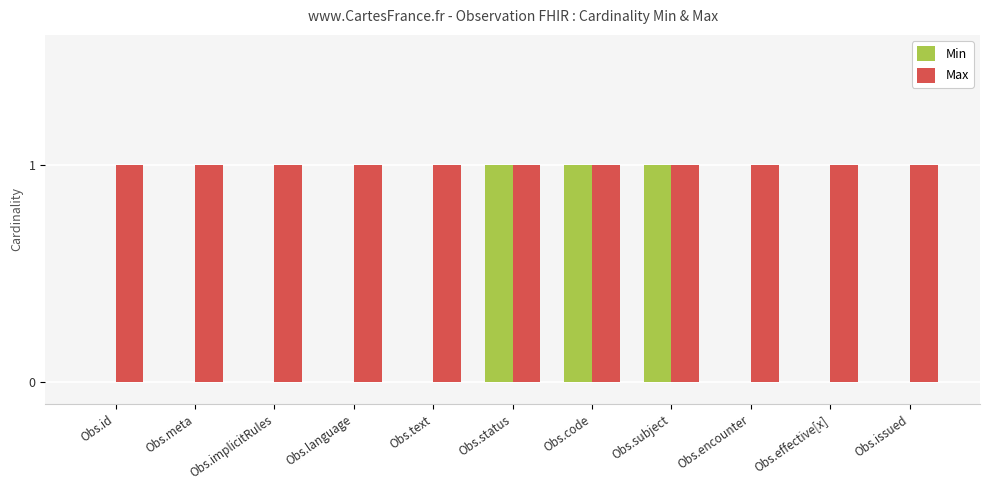

What is the sum of all Max values?

11